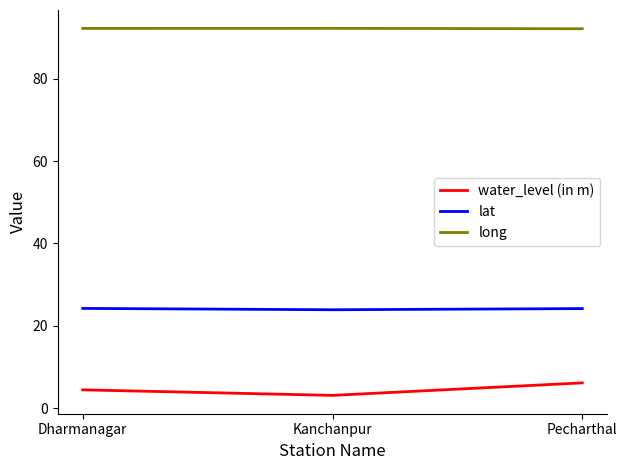

What is the maximum value shown in the chart?

92.2